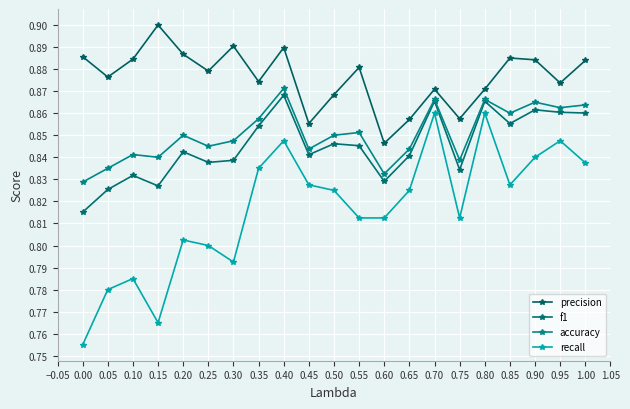

True or false: precision and accuracy intersect in this chart.

False